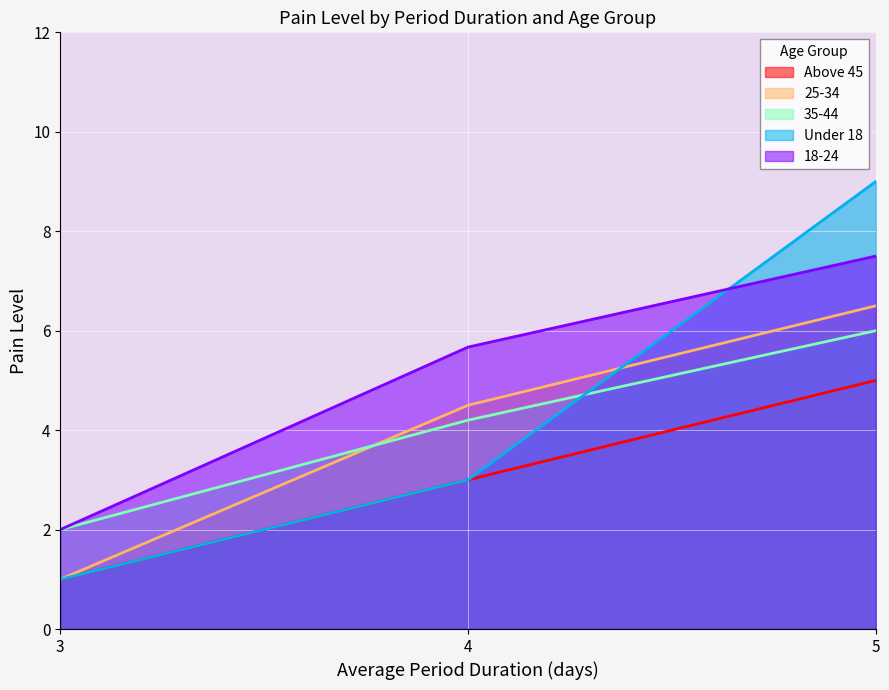

What is the smallest value displayed?

1.0